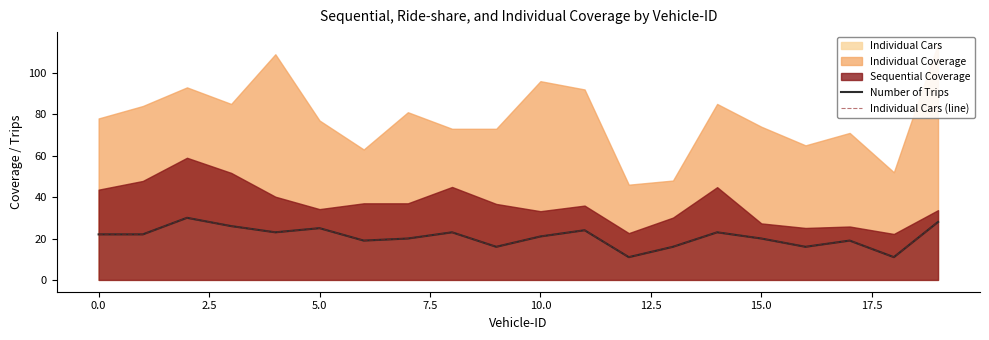

Is it true that Number of Trips equals 13 at 14?

False